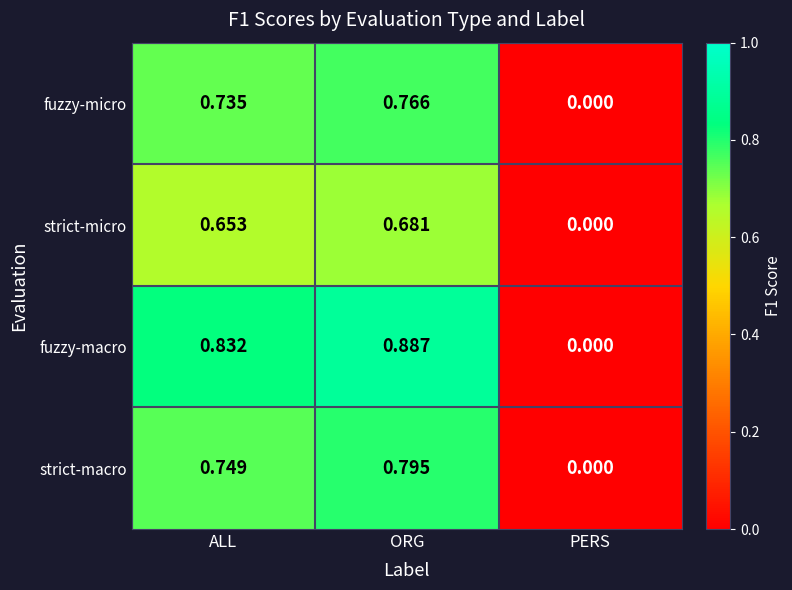

At which category is the sum across all series the highest?

ORG